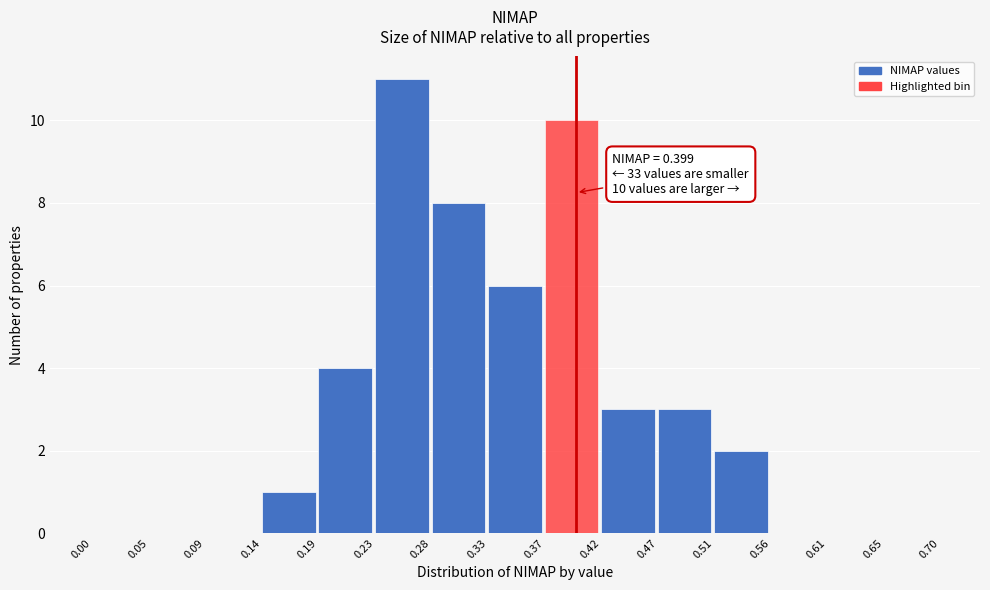

Over which range of the x-axis is the bar tallest?

0.23 to 0.28